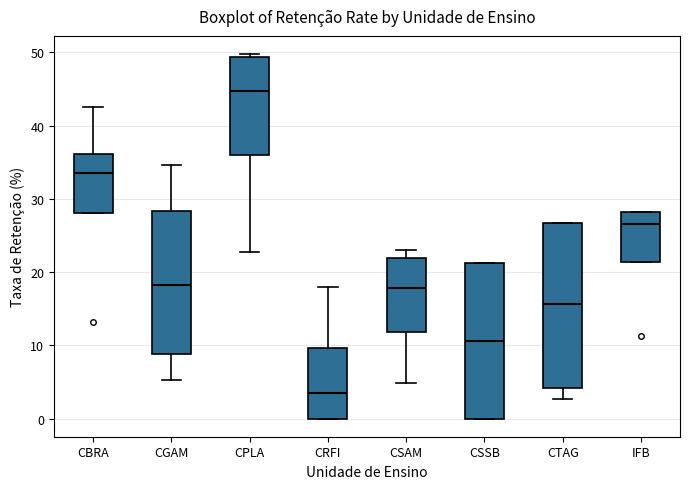

Reading left to right, transcribe this box plot: for each box, give where its median line is, the range the box spans, and where its two whiskers end, as read against the y-axis. The values are not printed on the chart, so give them approximately, as read against the axis.

CBRA: median 33, box 28 to 36, whiskers 28 to 43
CGAM: median 18, box 9 to 28, whiskers 5 to 35
CPLA: median 45, box 36 to 49, whiskers 23 to 50
CRFI: median 3, box 0 to 10, whiskers 0 to 18
CSAM: median 18, box 12 to 22, whiskers 5 to 23
CSSB: median 11, box 0 to 21, whiskers 0 to 21
CTAG: median 16, box 4 to 27, whiskers 3 to 27
IFB: median 26, box 21 to 28, whiskers 21 to 28